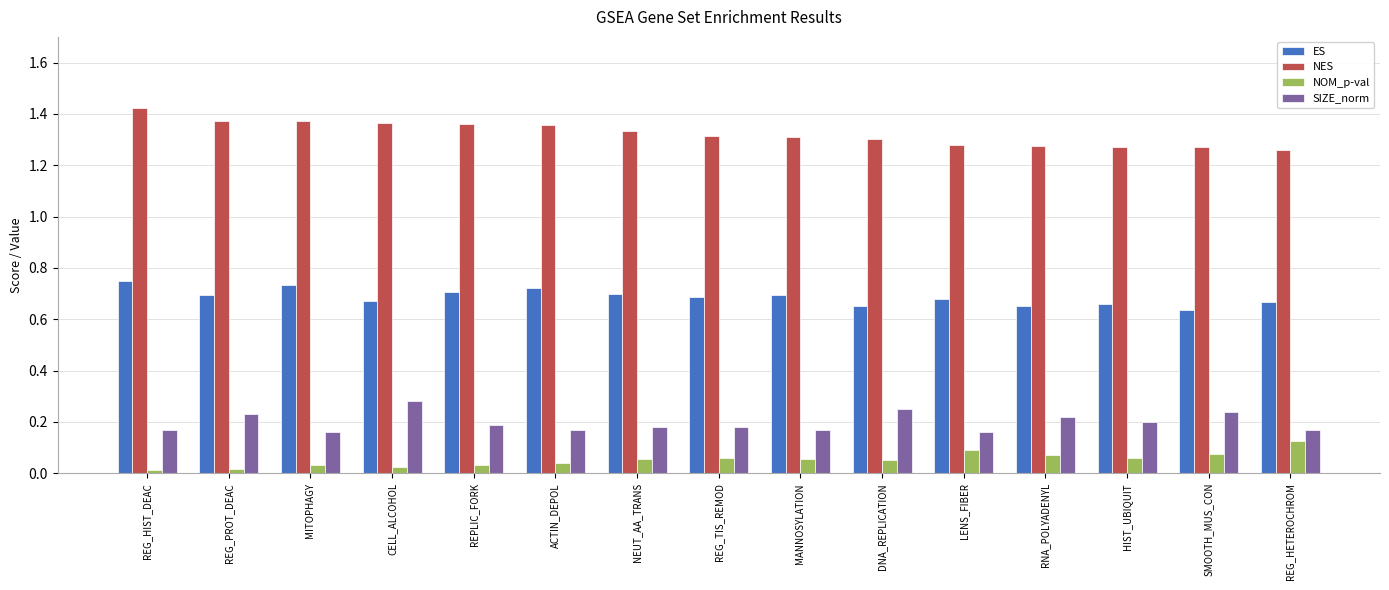

What is the label of the 10th bar from the right?

ACTIN_DEPOL